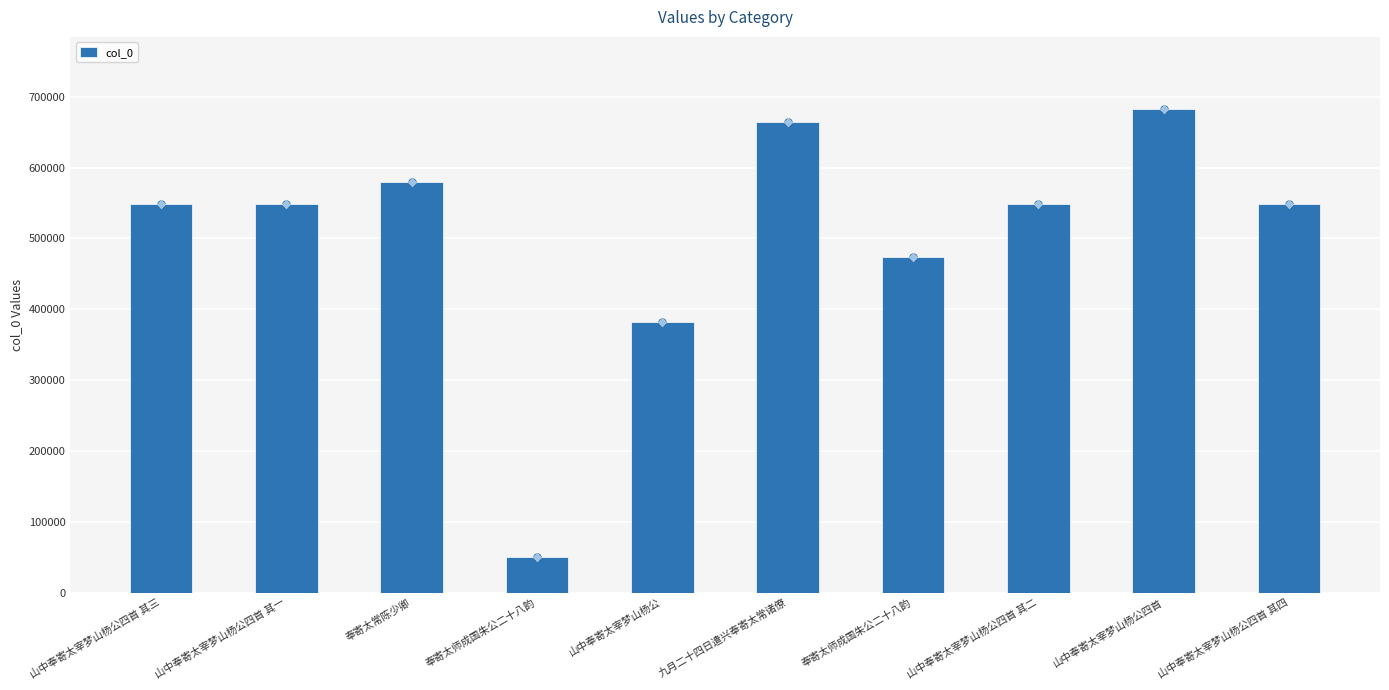

Which has a higher value, 九月二十四日遣兴奉寄太常诸僚 or 奉寄太常陈少卿?

九月二十四日遣兴奉寄太常诸僚